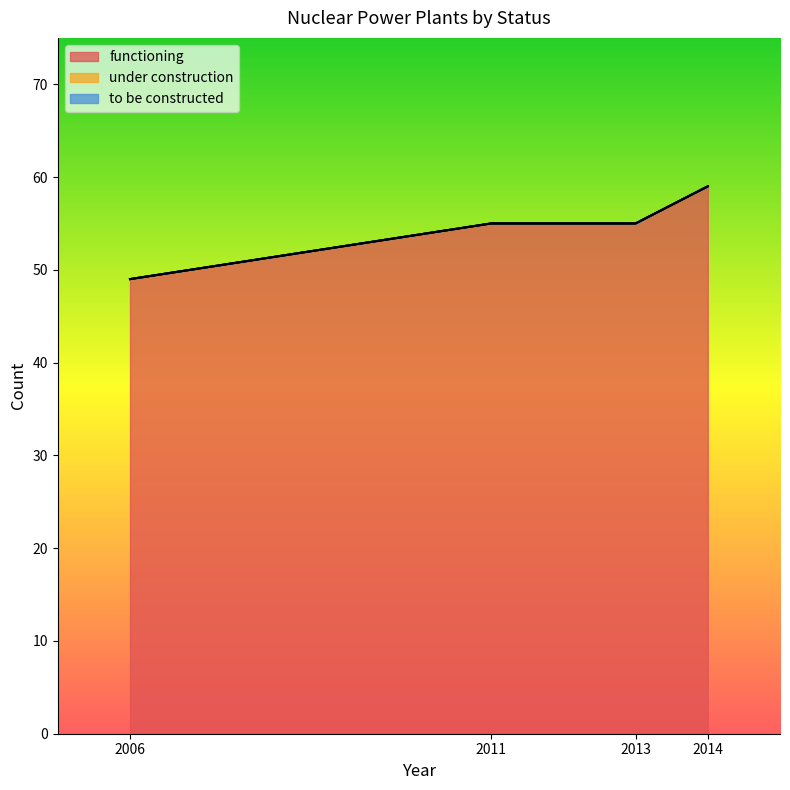

Between 2013 and 2011, which is larger?

2013